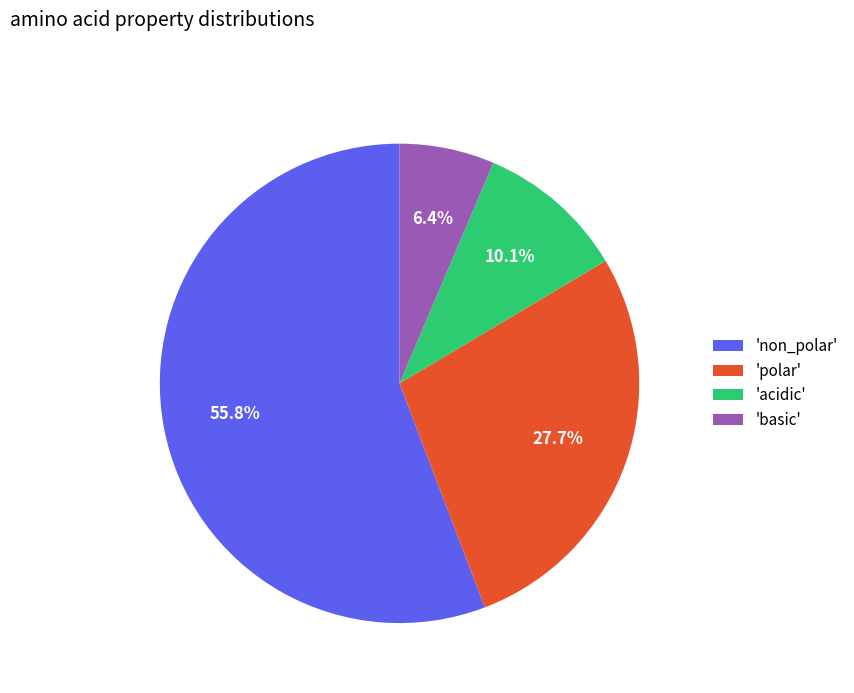

Which slice is the largest?

'non_polar'